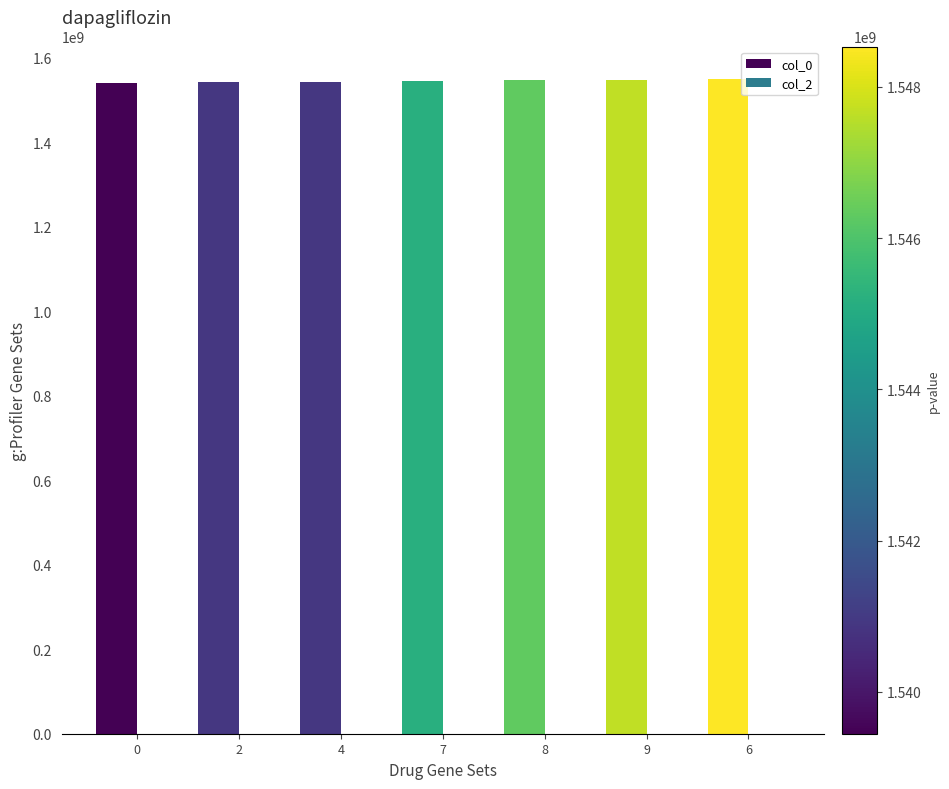

What is the average value?

1544132787.5